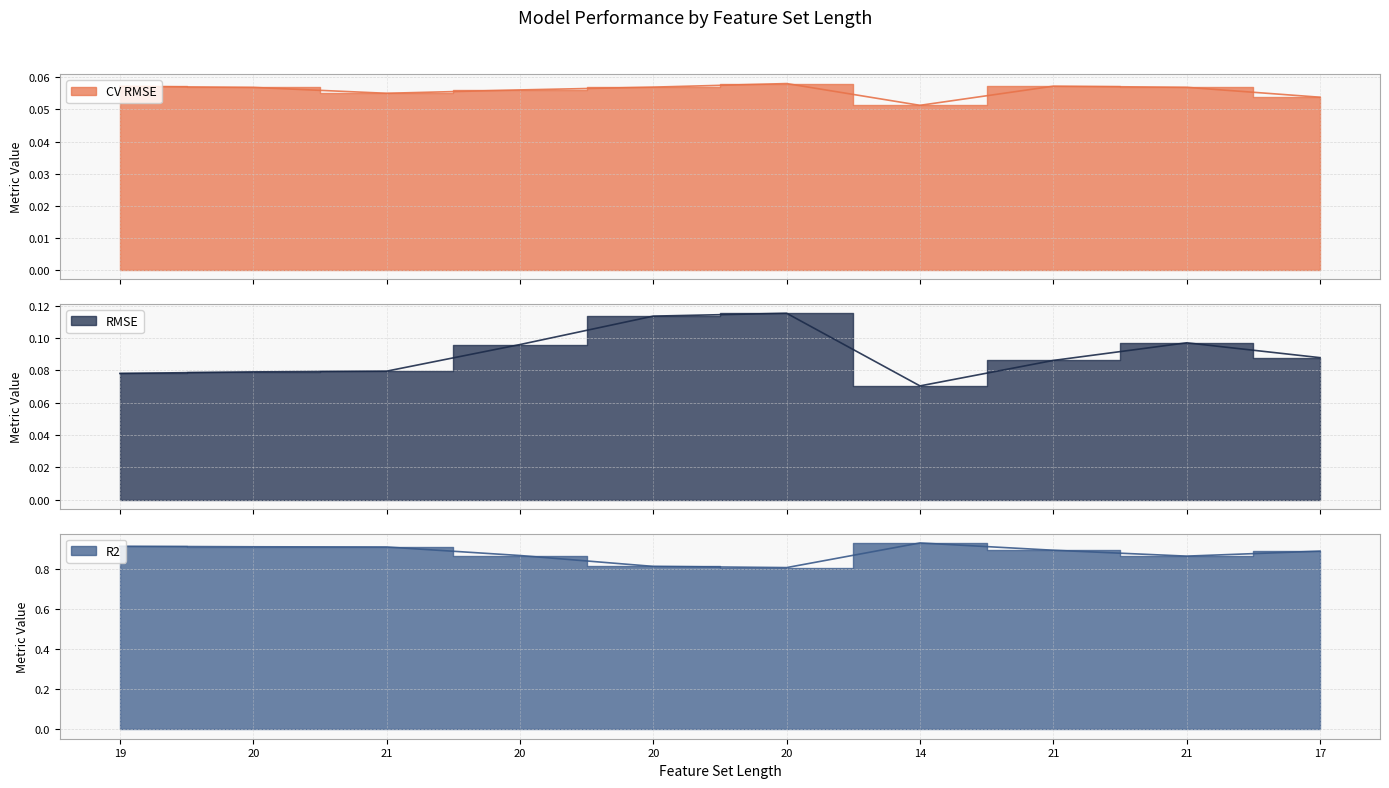

What is the approximate value of CV RMSE at 14?

0.1